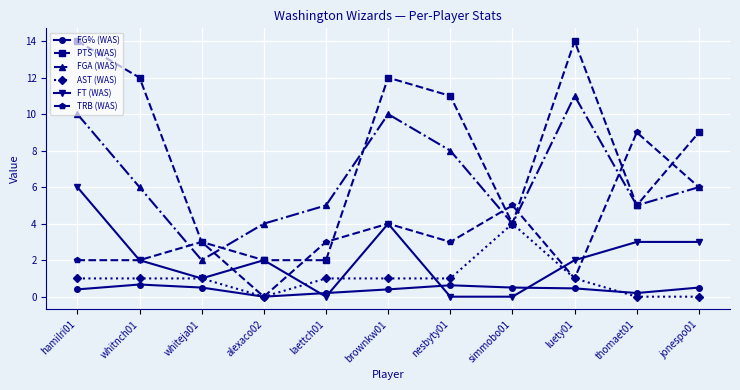

At which category does FT (WAS) reach its first local peak?

alexaco02